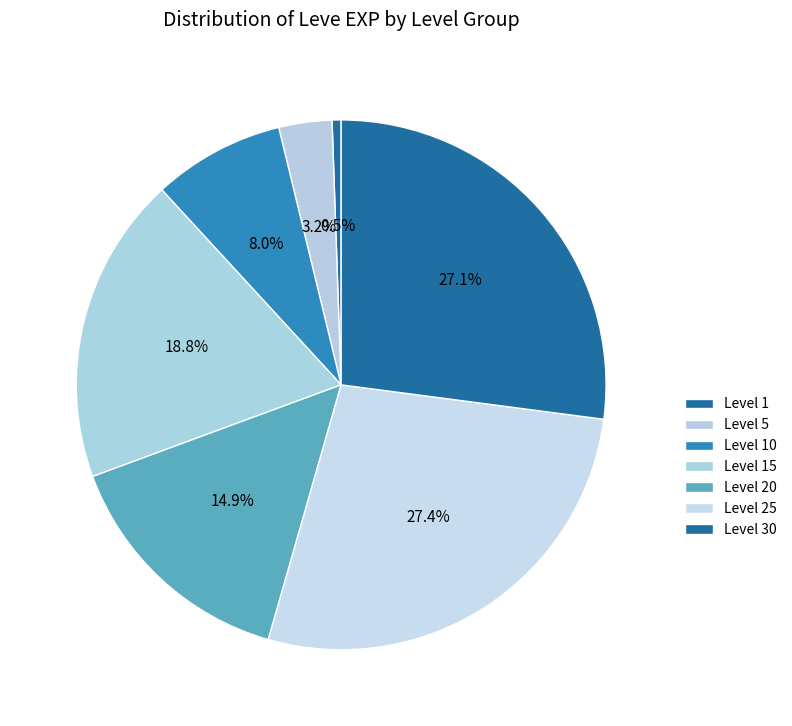

How many segments does this pie chart have?

7